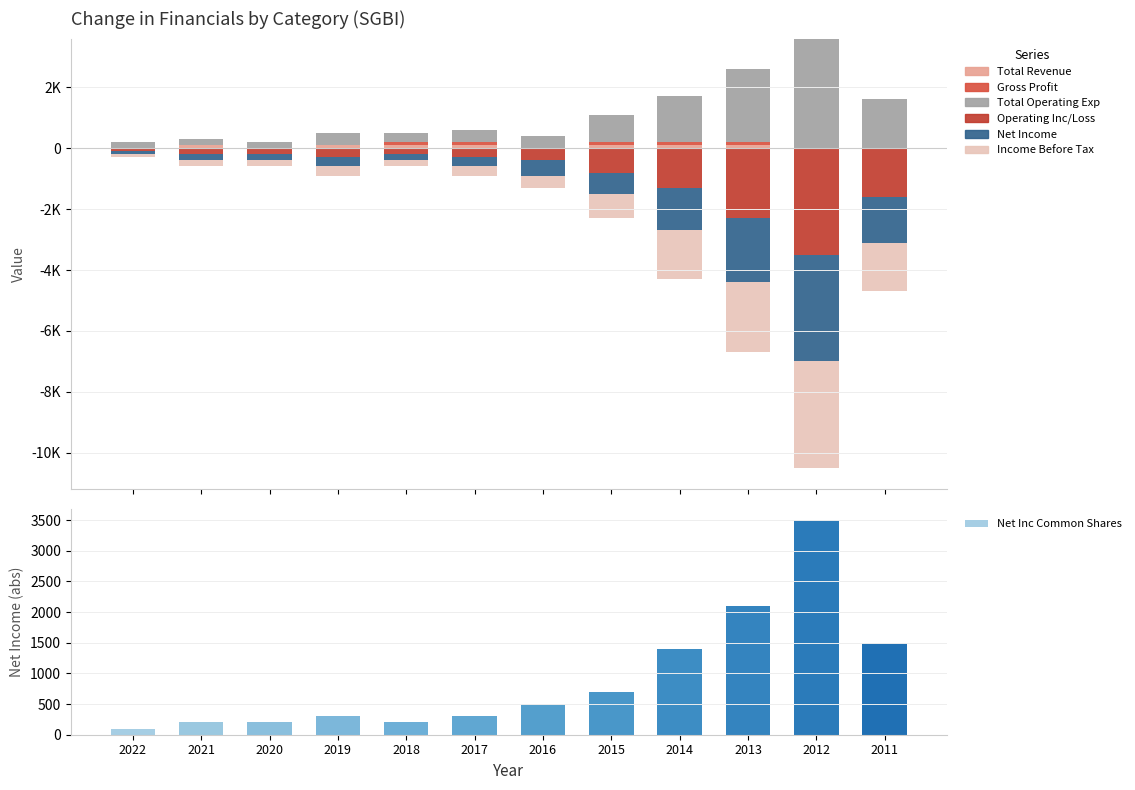

What is the total value across all series at 2021?

-300